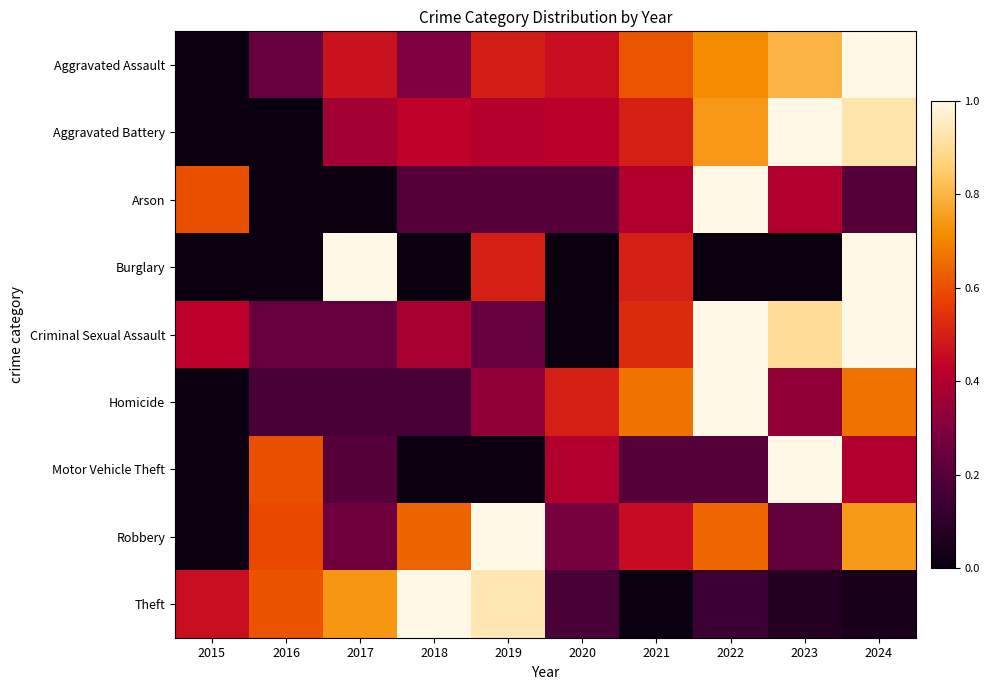

What is the spread (max minus min) of values at 2024?

1.0